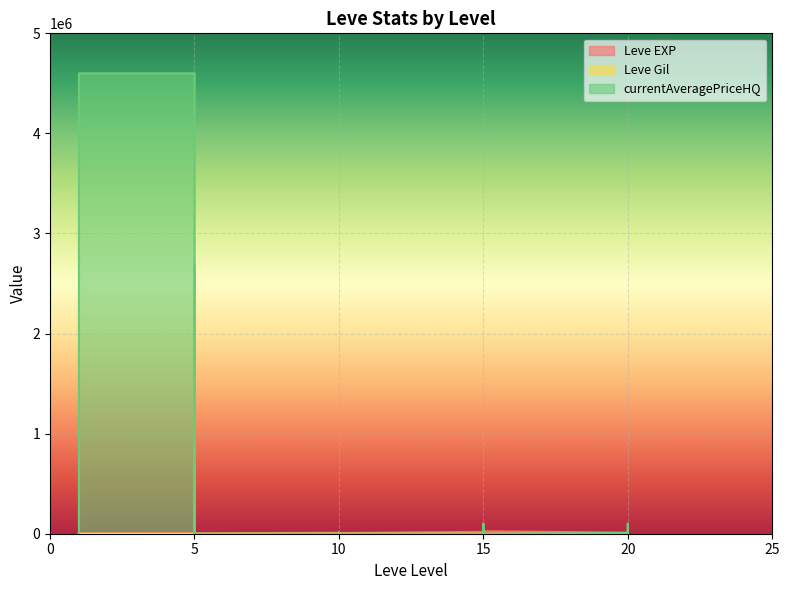

List the series in order of their peak value, highest first.

currentAveragePriceHQ, Leve EXP, Leve Gil